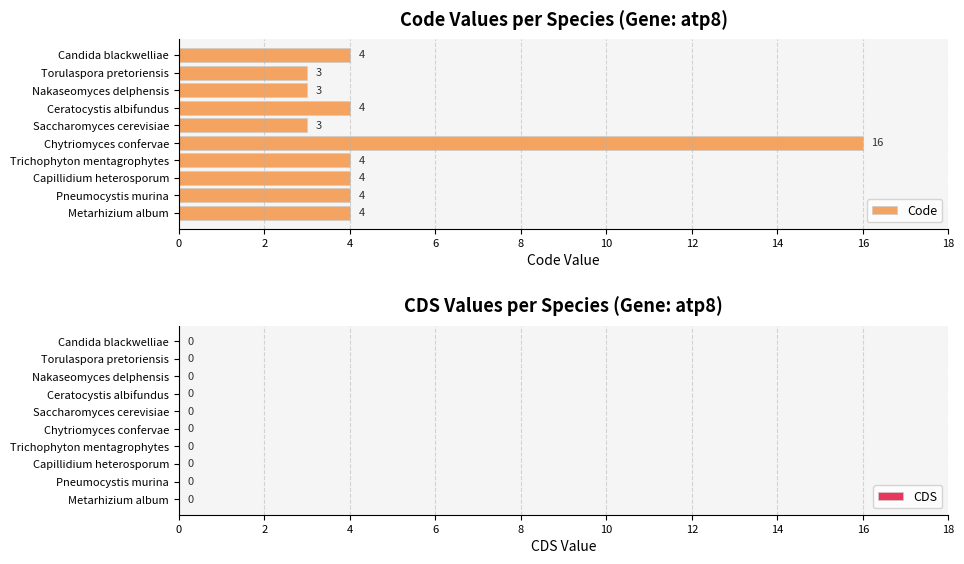

What is the maximum value shown in the chart?

16